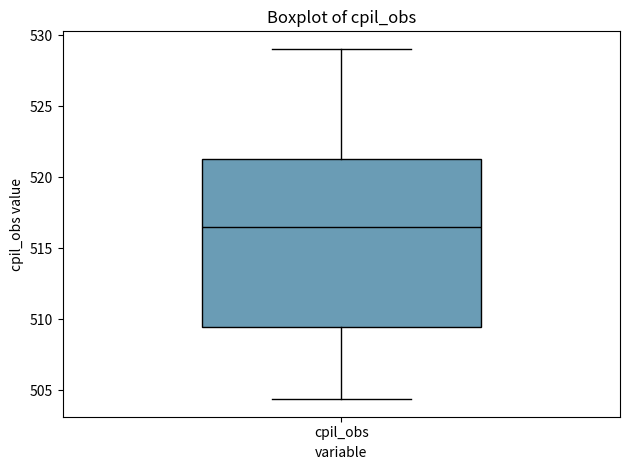

Read this box plot against the y-axis: the position of the median line, the range covered by the box, and the ends of both whiskers. The values are not printed on the chart, so give them approximately, as read against the axis.

median 516.5, box 509.5 to 521.5, whiskers 504.5 to 529.0